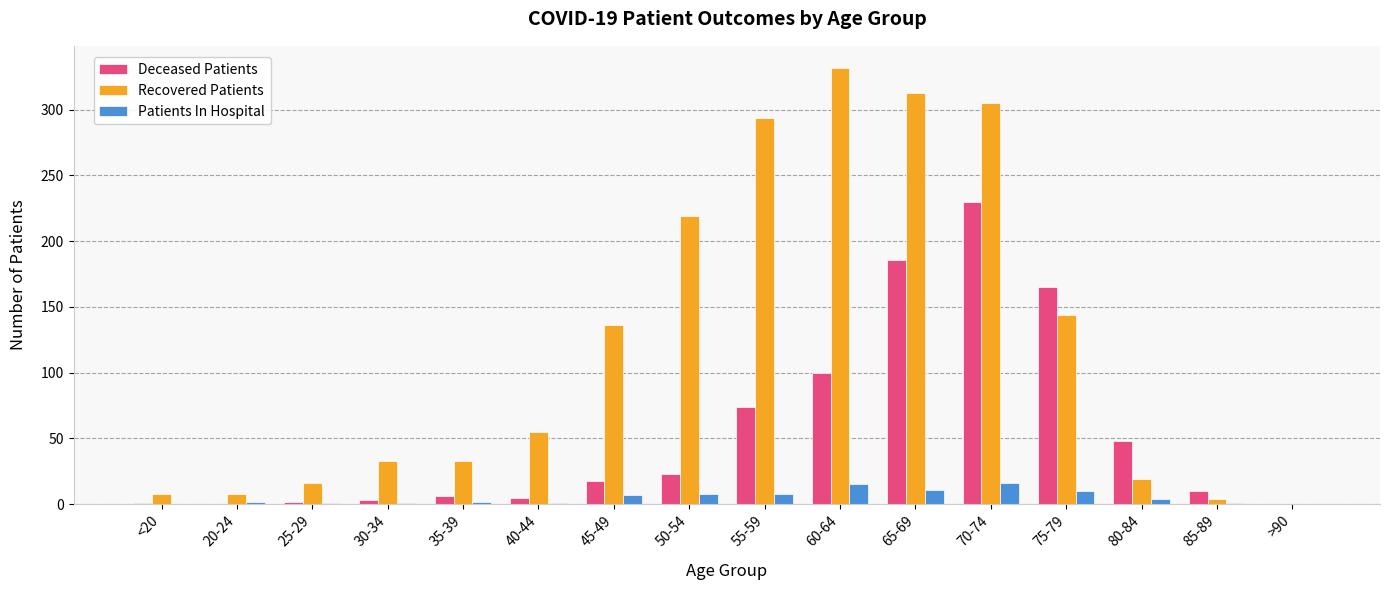

What are all the series names shown in the legend?

Deceased Patients, Recovered Patients, Patients In Hospital